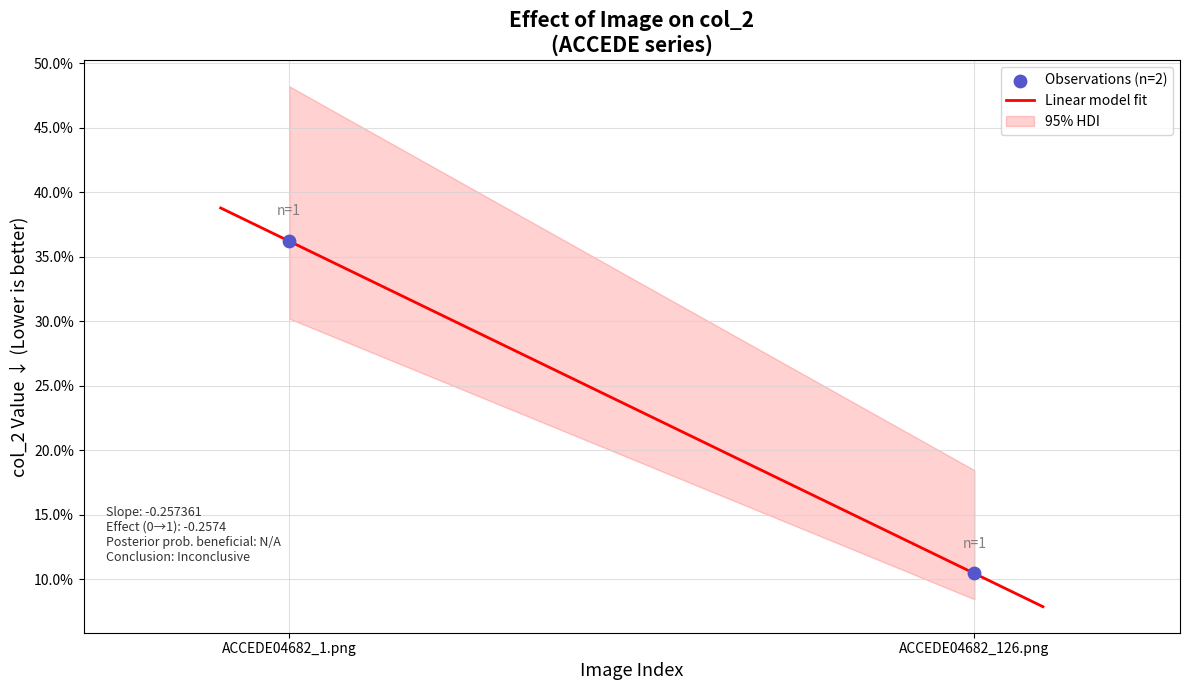

What is the change in value from ACCEDE04682_1.png to ACCEDE04682_126.png?

-0.3